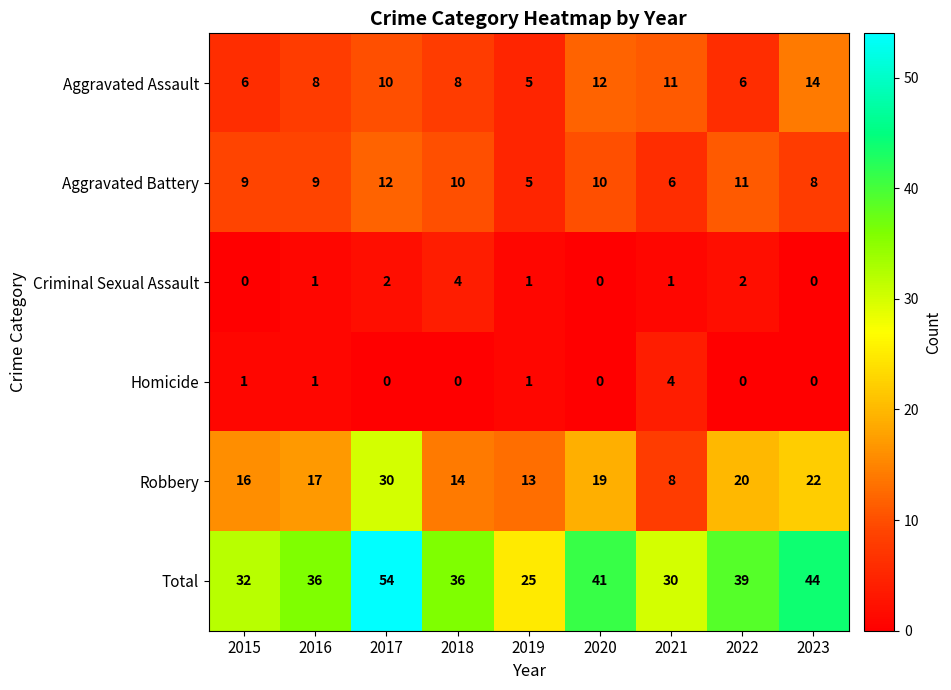

Which series has the largest total across all categories?

Total